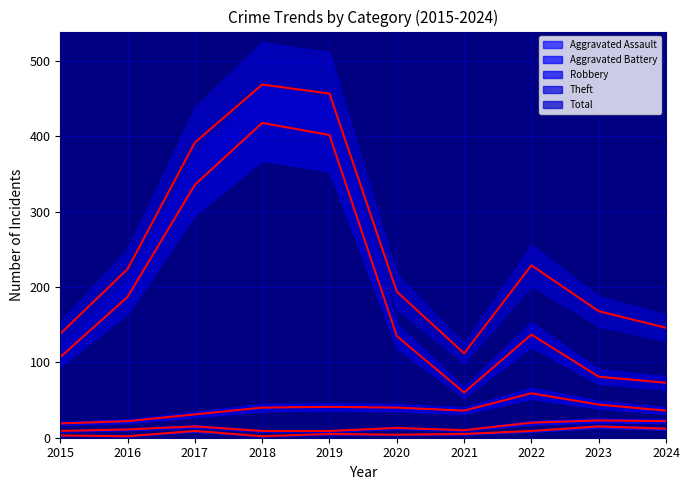

Does the chart have visible grid lines?

Yes